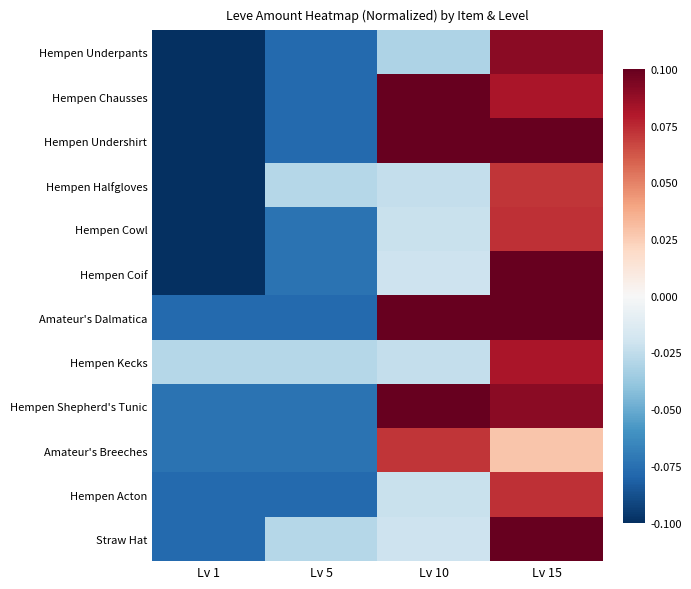

List the series in order of their peak value, highest first.

Hempen Chausses, Hempen Undershirt, Hempen Coif, Amateur's Dalmatica, Hempen Shepherd's Tunic, Straw Hat, Hempen Underpants, Hempen Kecks, Hempen Cowl, Hempen Acton, Hempen Halfgloves, Amateur's Breeches